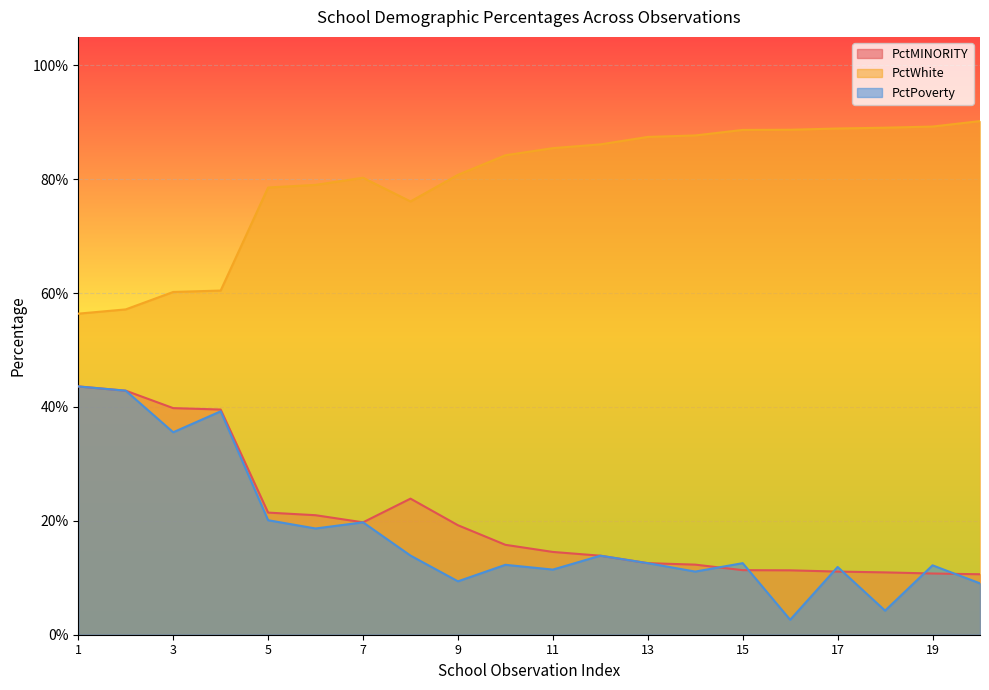

What is the maximum value shown in the chart?

0.9